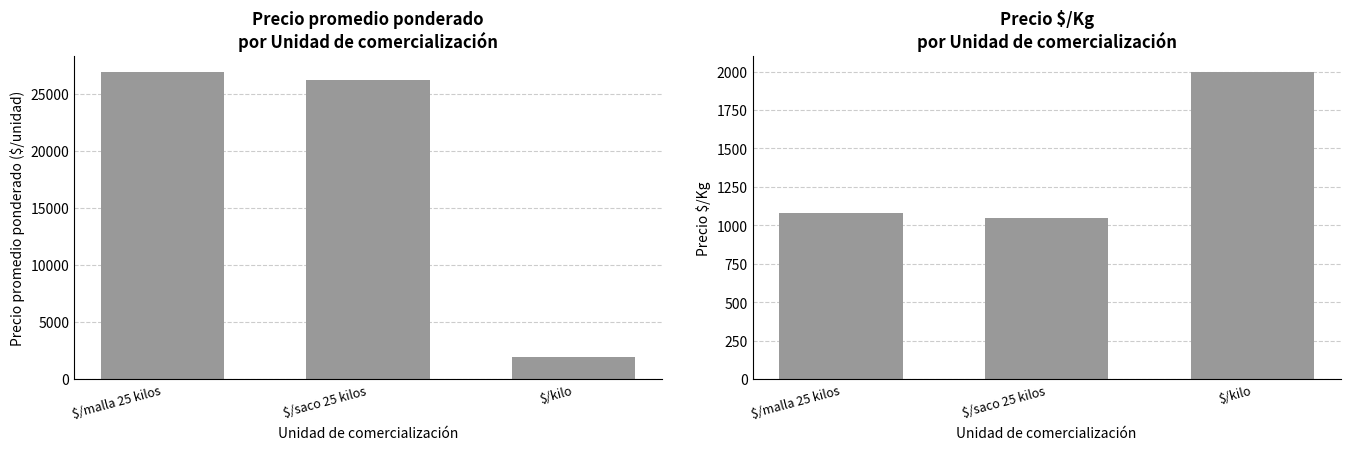

What are all the series names shown in the legend?

Precio promedio ponderado, Precio $/Kg